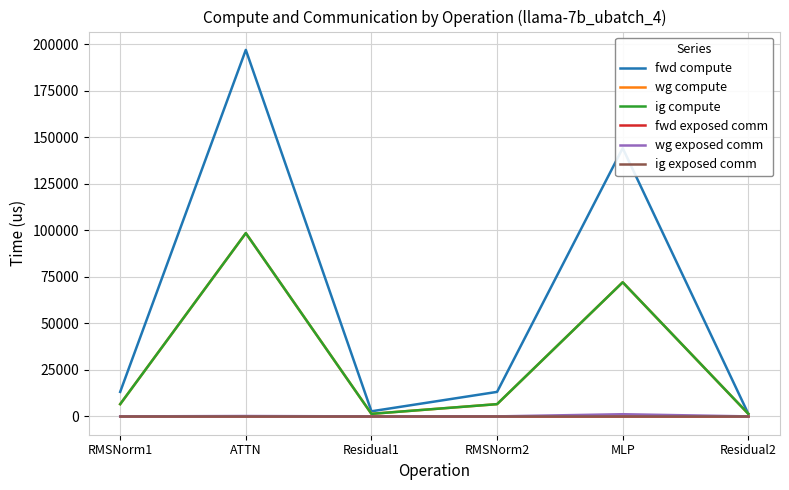

Reading left to right, list all the values displayed in this chart.

fwd compute: 13169.7	197009.3	2742.4	13169.7	144186.7	1371.2
wg compute: 6584.9	98504.7	1371.2	6584.9	72093.3	1371.2
ig compute: 6584.9	98504.7	1371.2	6584.9	72093.3	1371.2
fwd exposed comm: 0.0	0.0	0.0	0.0	0.0	0.0
wg exposed comm: 0.0	201.1	0.0	0.0	1167.5	0.0
ig exposed comm: 0.0	0.0	0.0	0.0	0.0	0.0